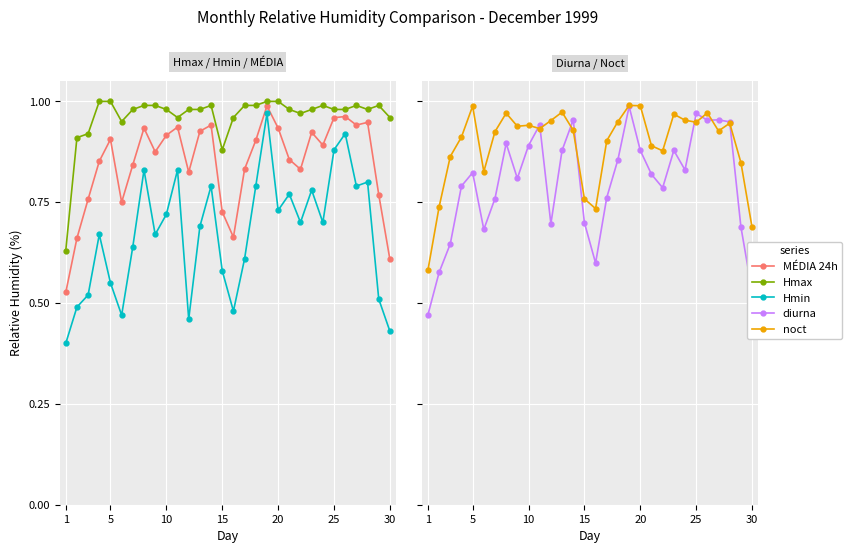

Which series has the largest range (max minus min)?

Hmin